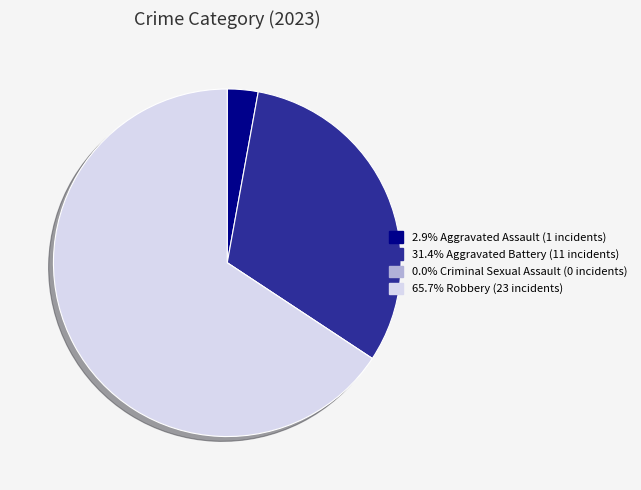

Does any single category account for the majority?

Yes